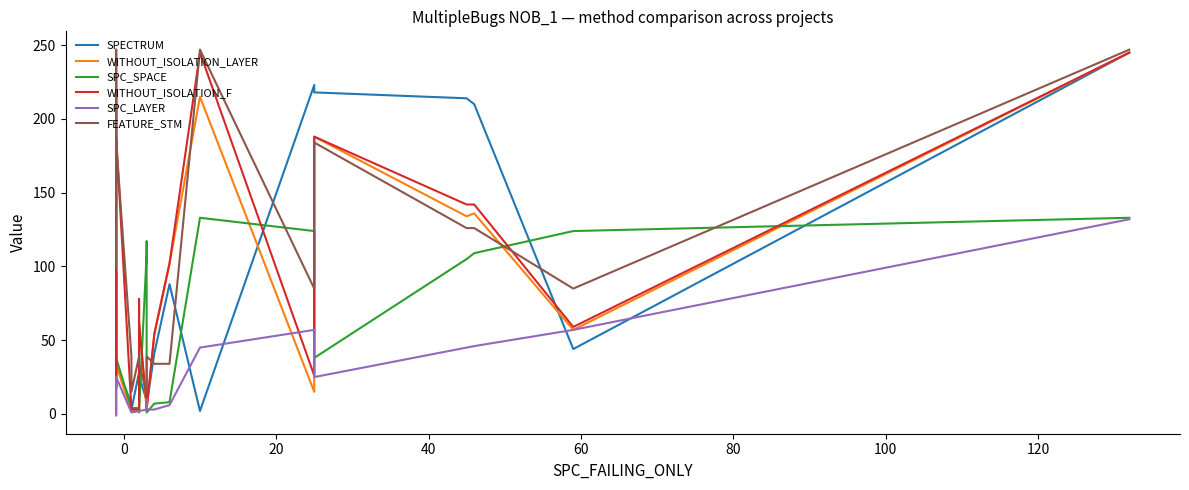

How many values in SPC_LAYER are below zero?

3